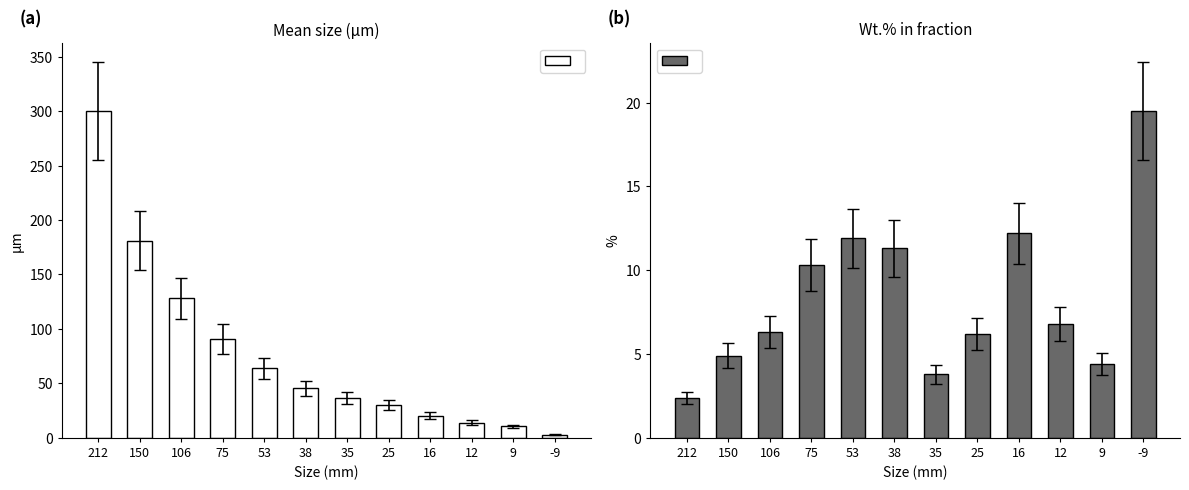

What value does the Mean size (µm) series have at 25?

30.0